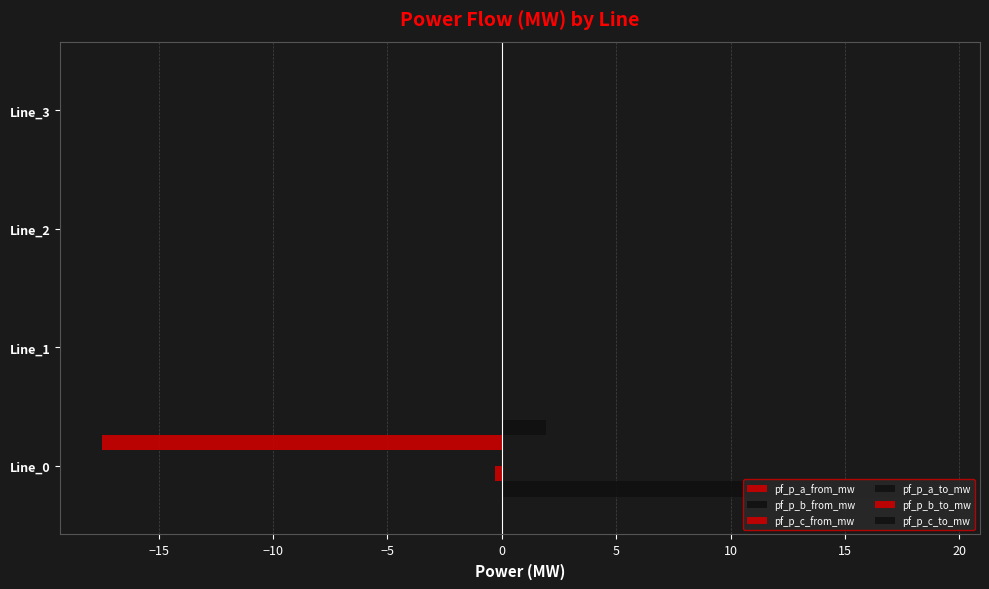

Count the number of data series in this chart.

6